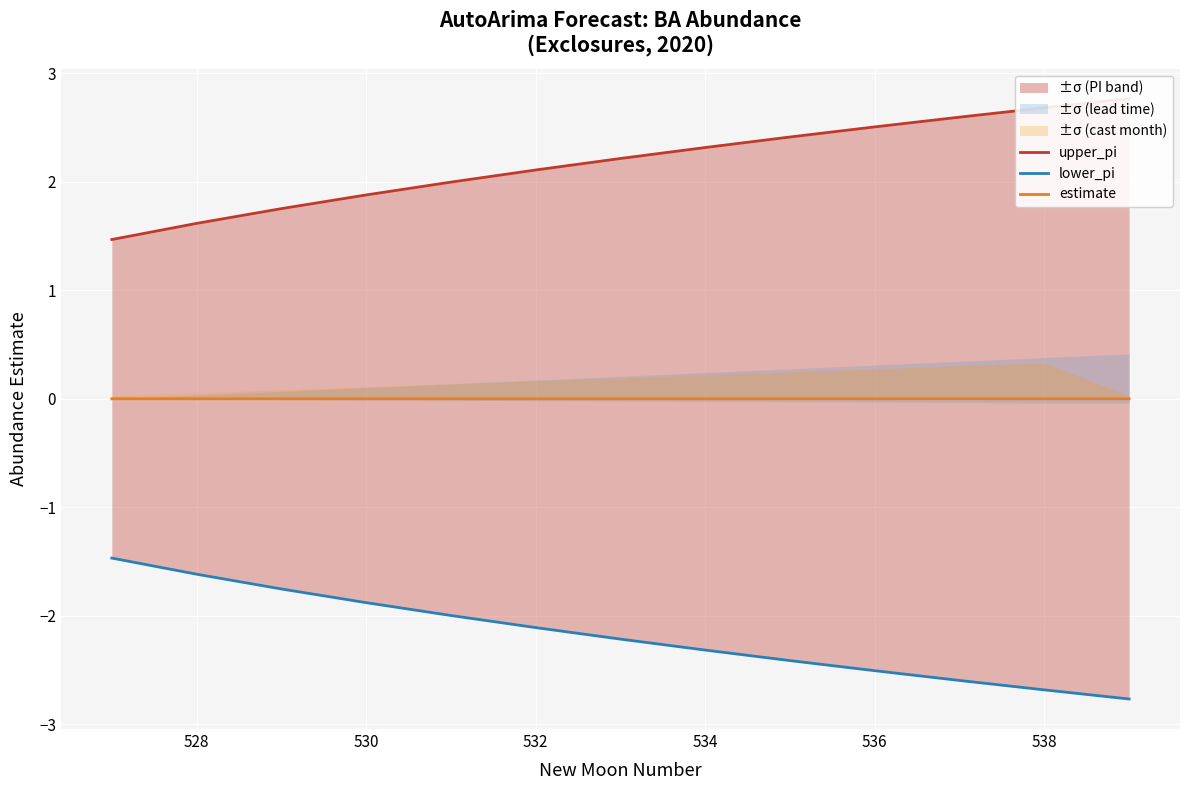

The value of estimate at 538 is -0.0. True or false?

True